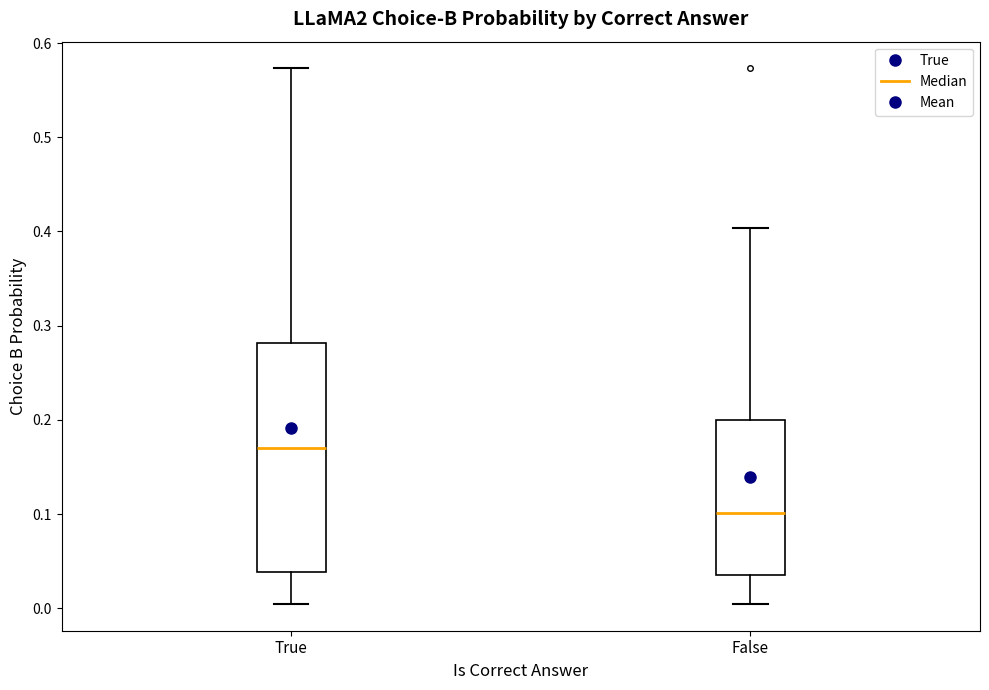

Where does the lower whisker of the box for True end on the y-axis? The values are not printed on the chart, so give them approximately, as read against the axis.

0.00